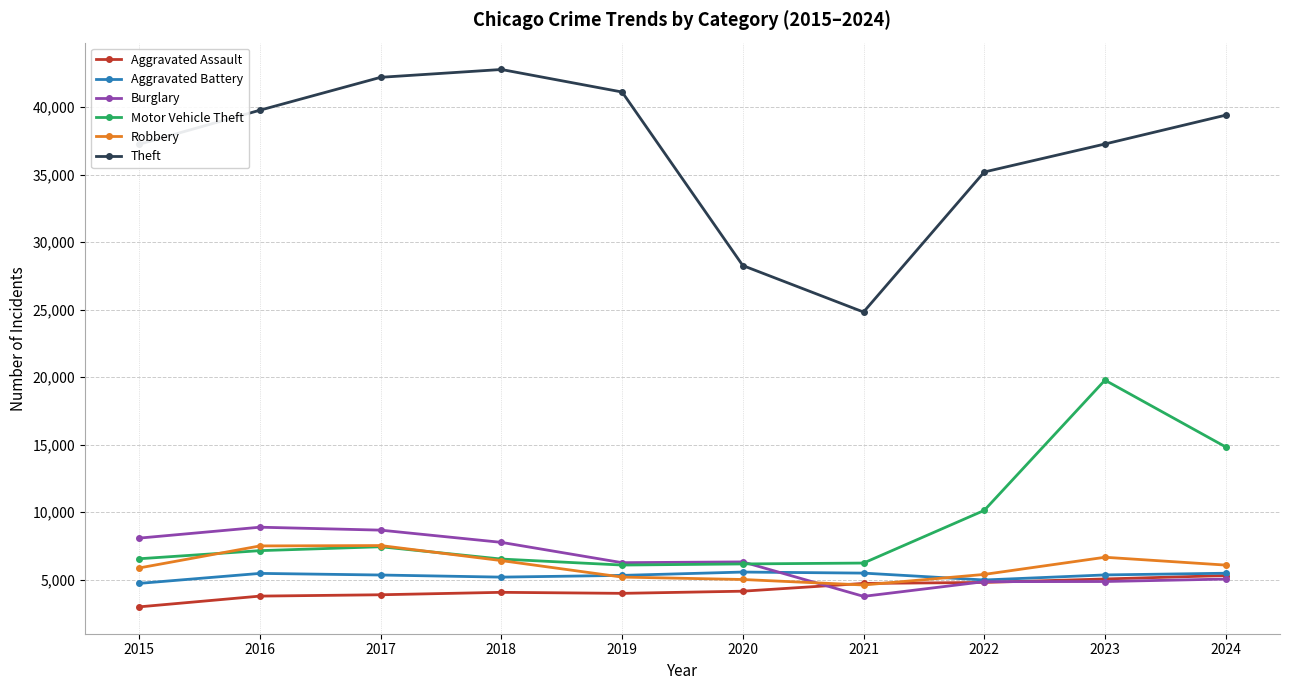

What is the minimum value for Aggravated Assault?

2984